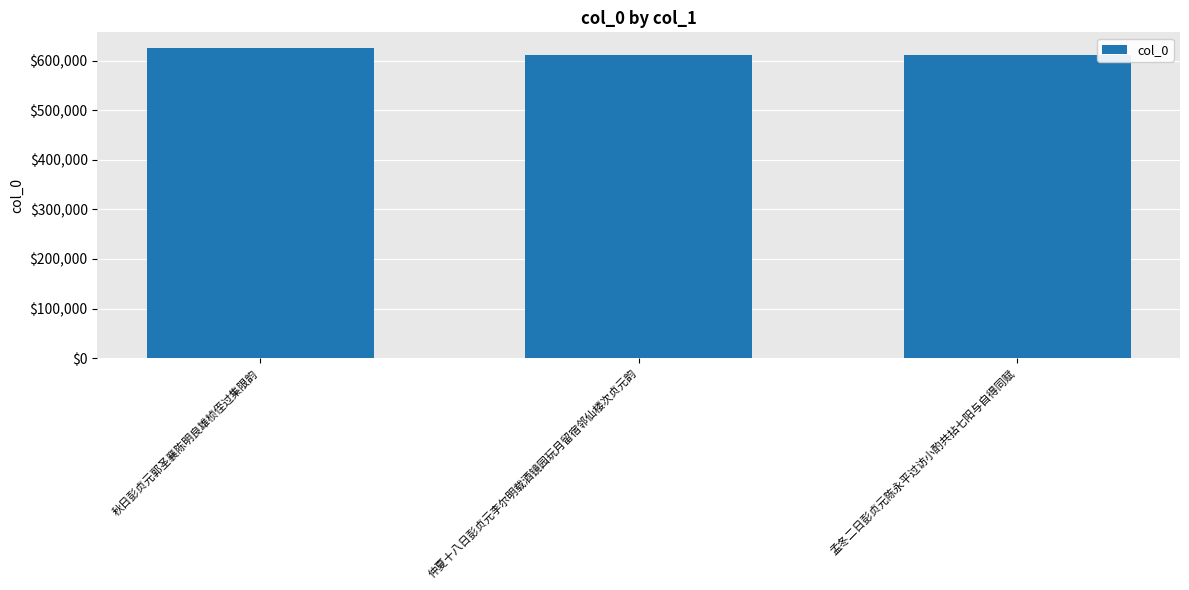

The chart shows a value of 612213 at 孟冬二日彭贞元陈永平过访小酌共拈七阳与自得同赋. True or false?

True